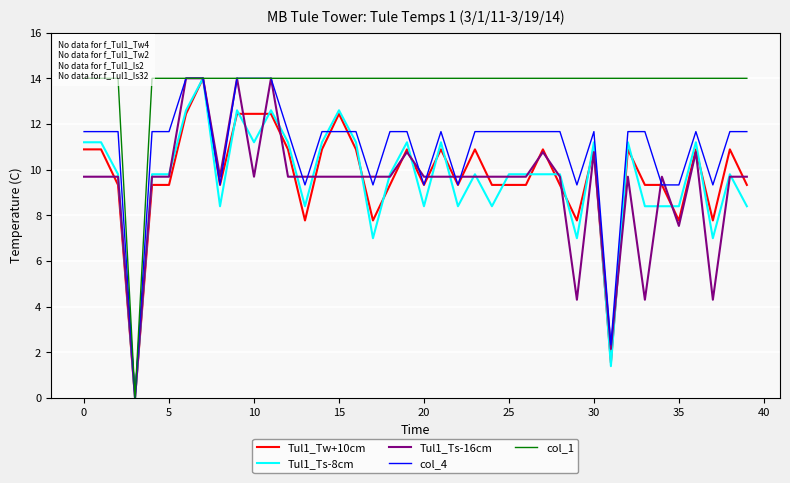

What is the label of the 15th point from the right?

25